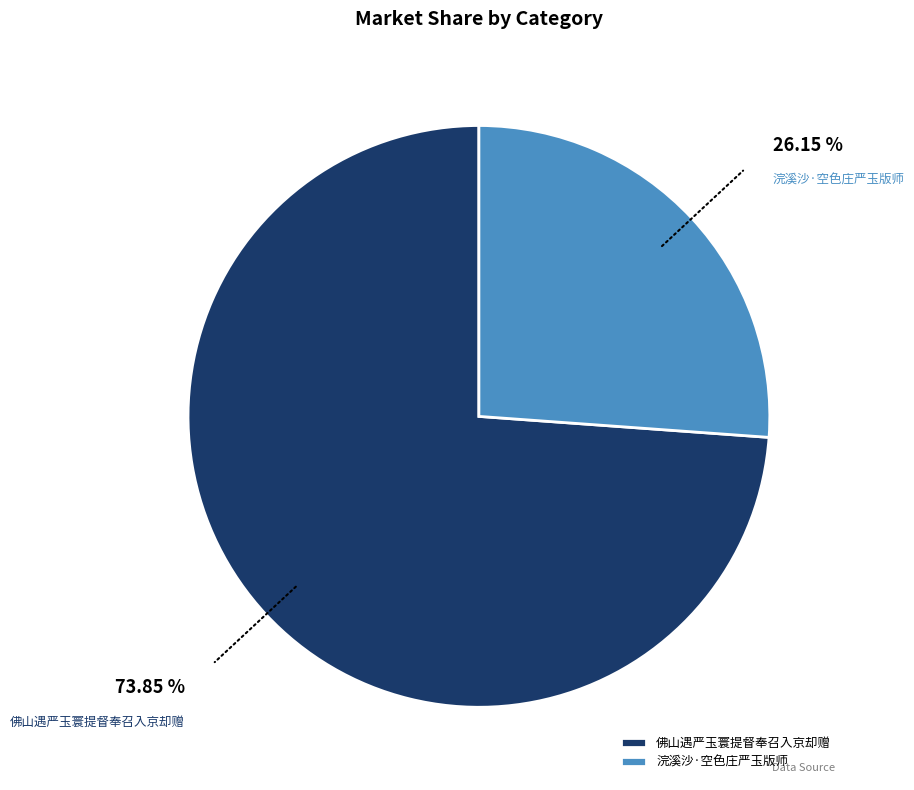

How many segments does this pie chart have?

2